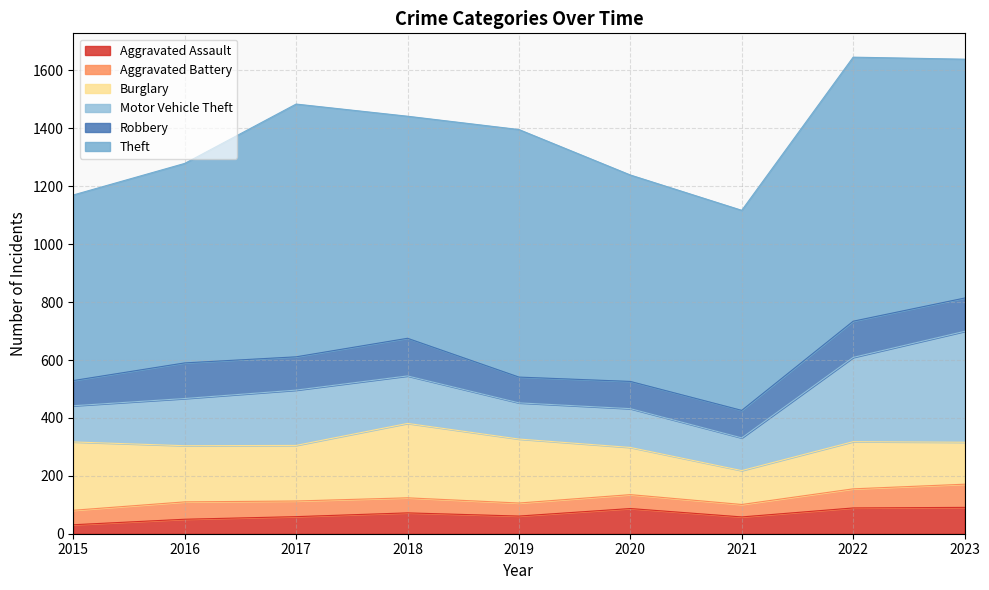

How many lines are shown in the chart?

6